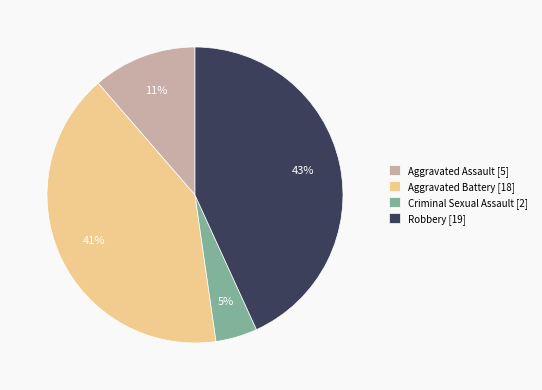

Which category has the biggest portion of the pie?

Robbery